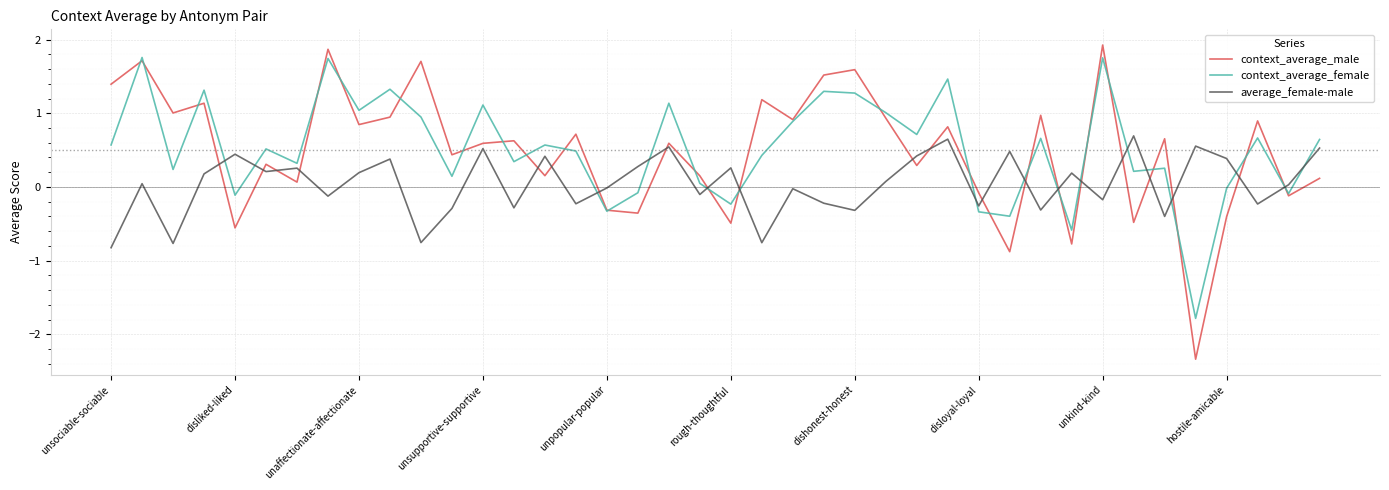

How many categories are shown in the chart?

40